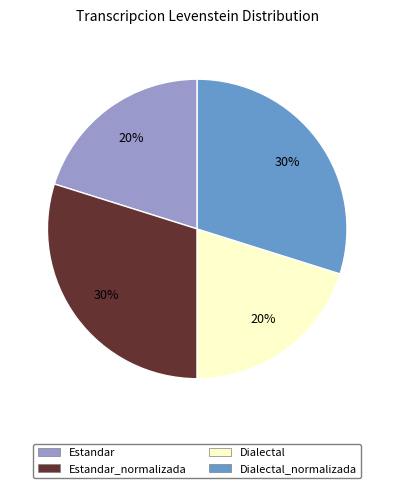

Is there a majority slice in this chart?

No